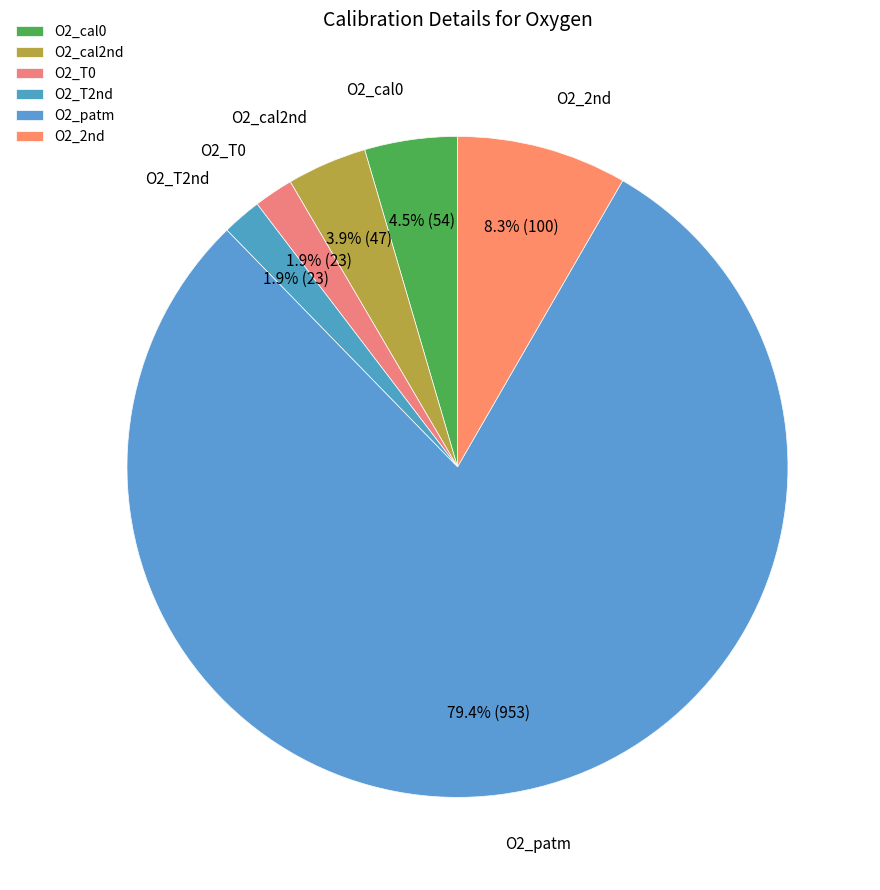

How many slices are in this pie chart?

6